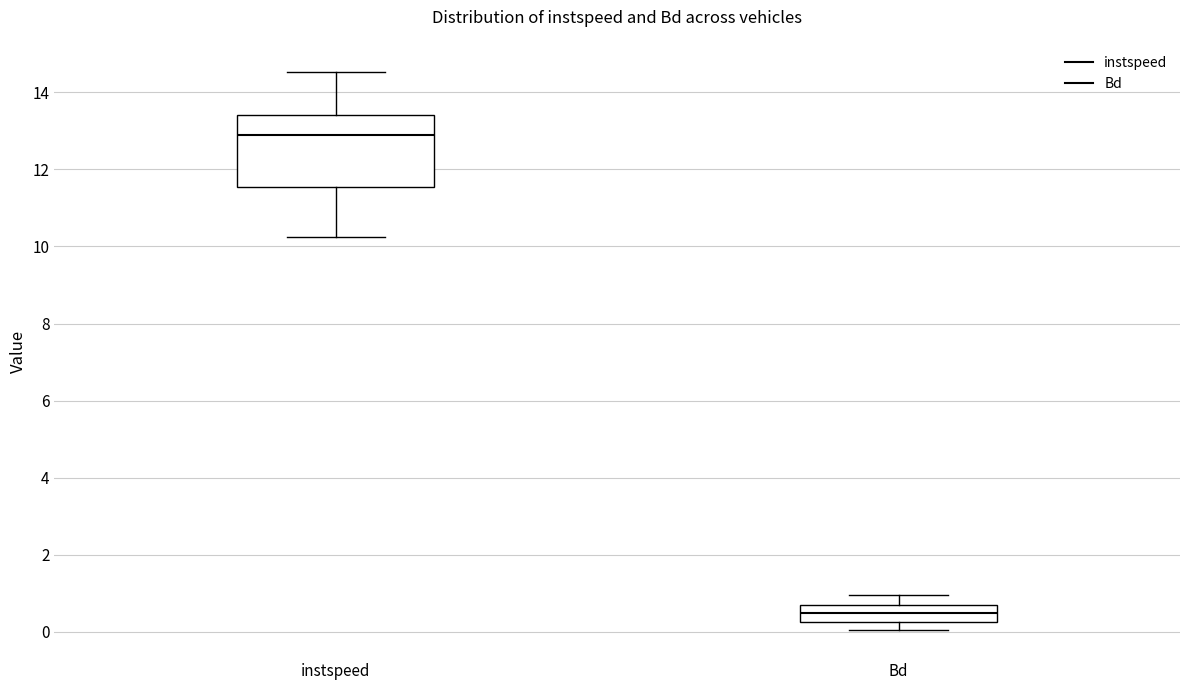

Which box has the lowest median line?

Bd